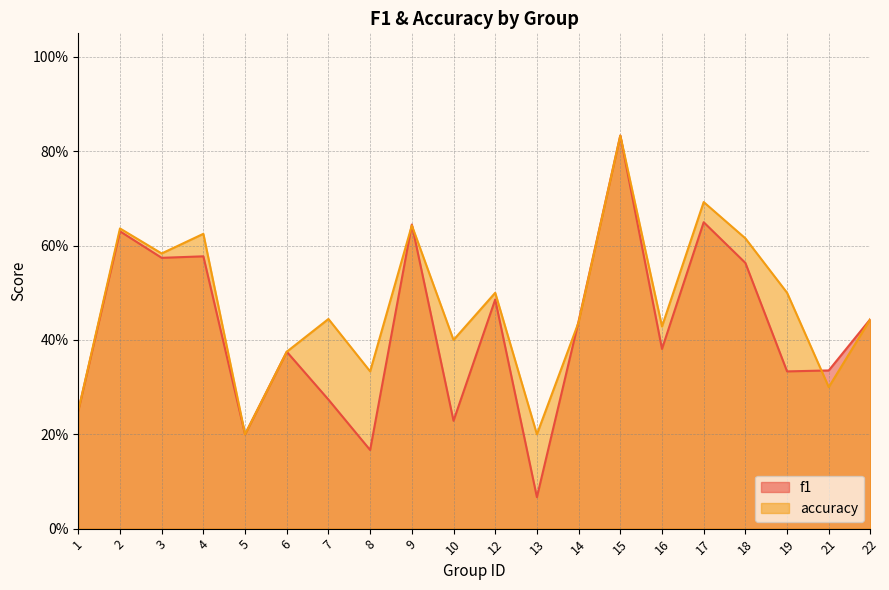

What is the total value across all series at 1?

0.5